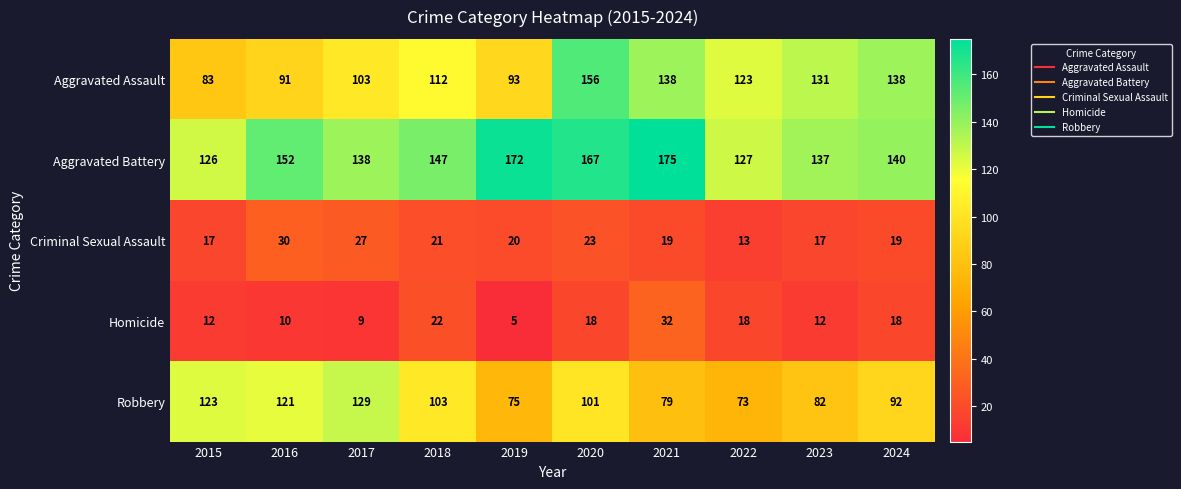

What is the sum of the Aggravated Battery values at 2017 and 2016?

290